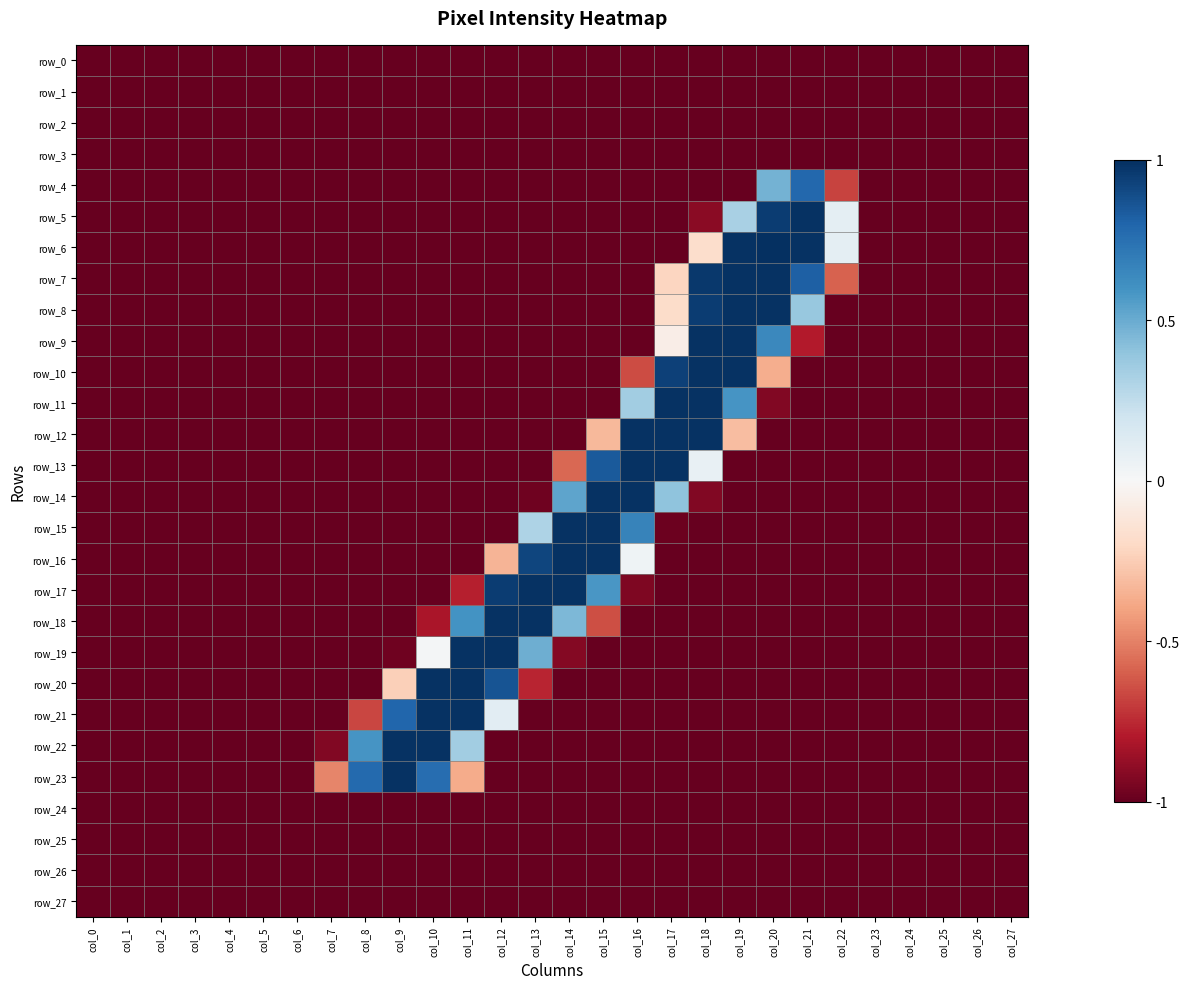

Is it true that row_11 equals -0.2 at col_10?

False